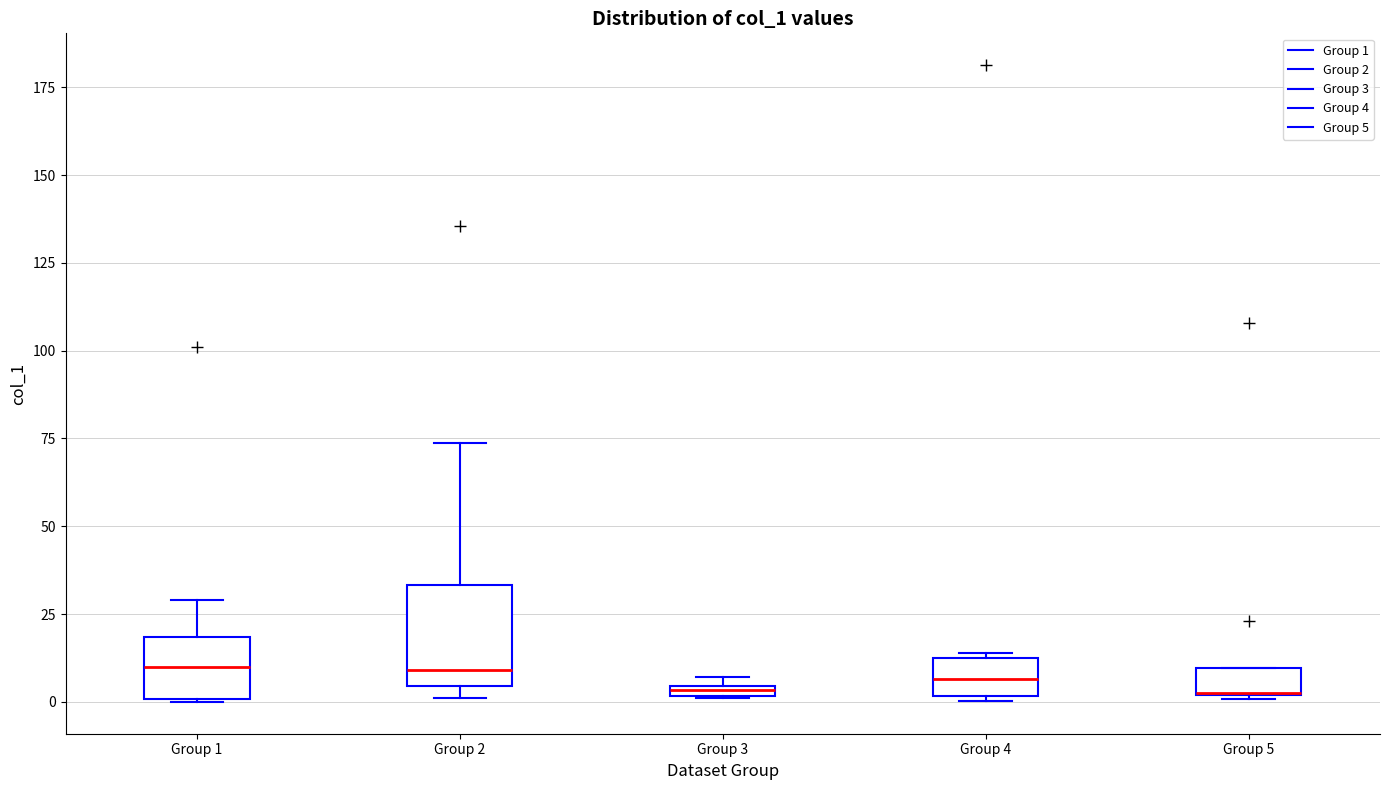

Which box is the tallest, from its lower edge to its upper edge?

Group 2